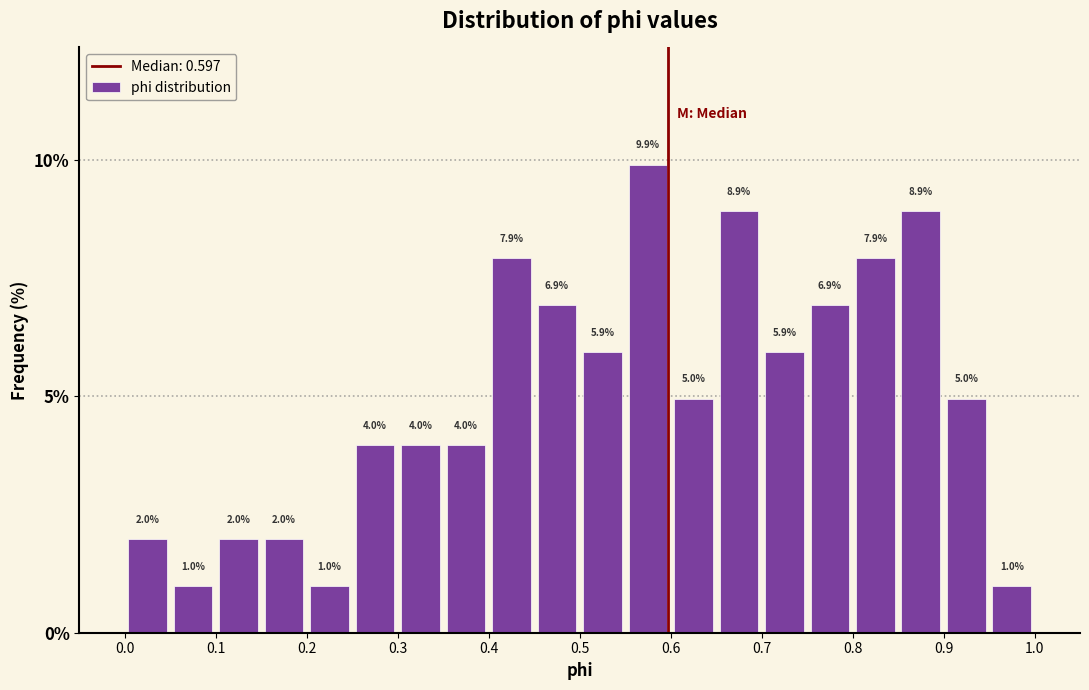

Reading left to right, transcribe this chart: for each bar, give the range it covers on the x-axis and its height.

0.00 to 0.05: 2.0
0.05 to 0.10: 1.0
0.10 to 0.15: 2.0
0.15 to 0.20: 2.0
0.20 to 0.25: 1.0
0.25 to 0.30: 4.0
0.30 to 0.35: 4.0
0.35 to 0.40: 4.0
0.40 to 0.45: 7.9
0.45 to 0.50: 6.9
0.50 to 0.55: 5.9
0.55 to 0.60: 9.9
0.60 to 0.65: 5.0
0.65 to 0.70: 8.9
0.70 to 0.75: 5.9
0.75 to 0.80: 6.9
0.80 to 0.85: 7.9
0.85 to 0.90: 8.9
0.90 to 0.95: 5.0
0.95 to 1.00: 1.0